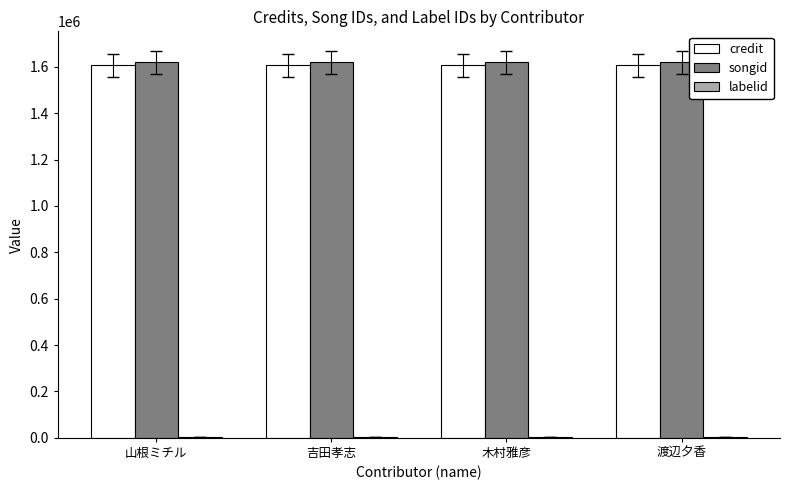

What is the sum of all credit values?

6429244